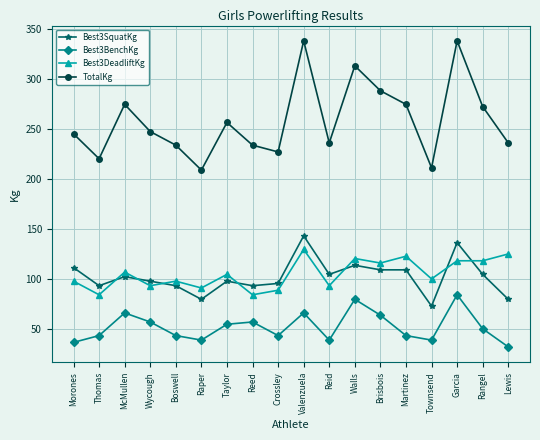

What is the minimum value shown in the chart?

31.8